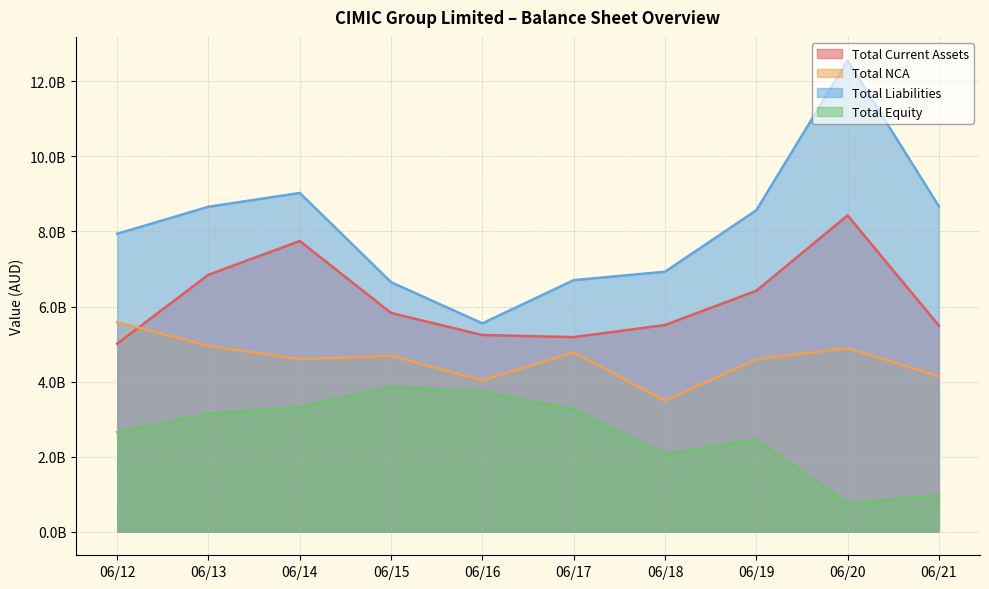

True or false: Total NCA and Total Equity intersect in this chart.

False